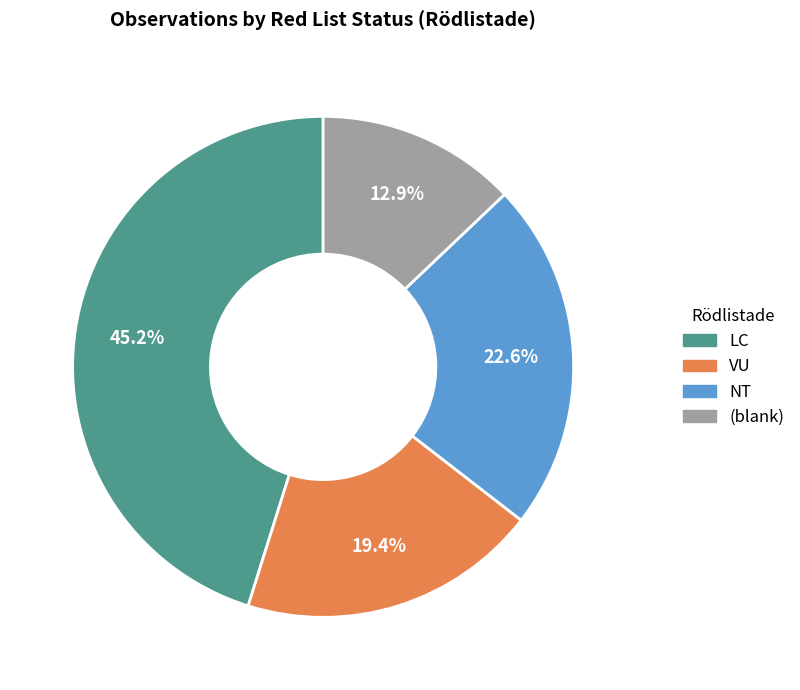

Count the number of slices in the pie.

4